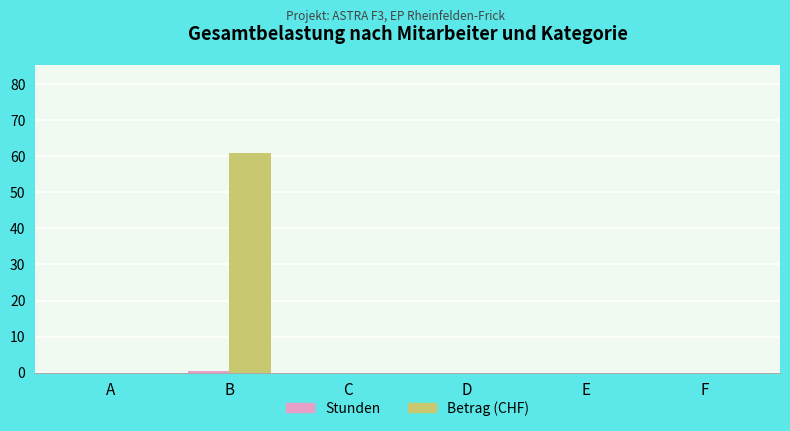

True or false: Betrag (CHF) has a value of 61.0 at B.

True